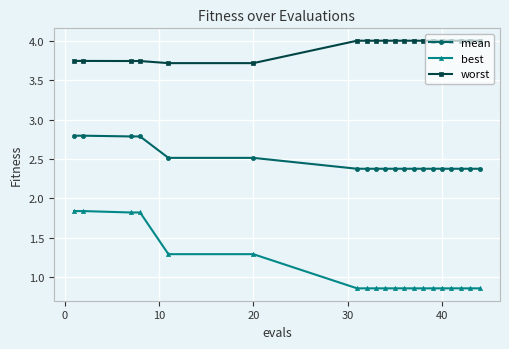

Rank the series by their average value, from lowest to highest.

best, mean, worst